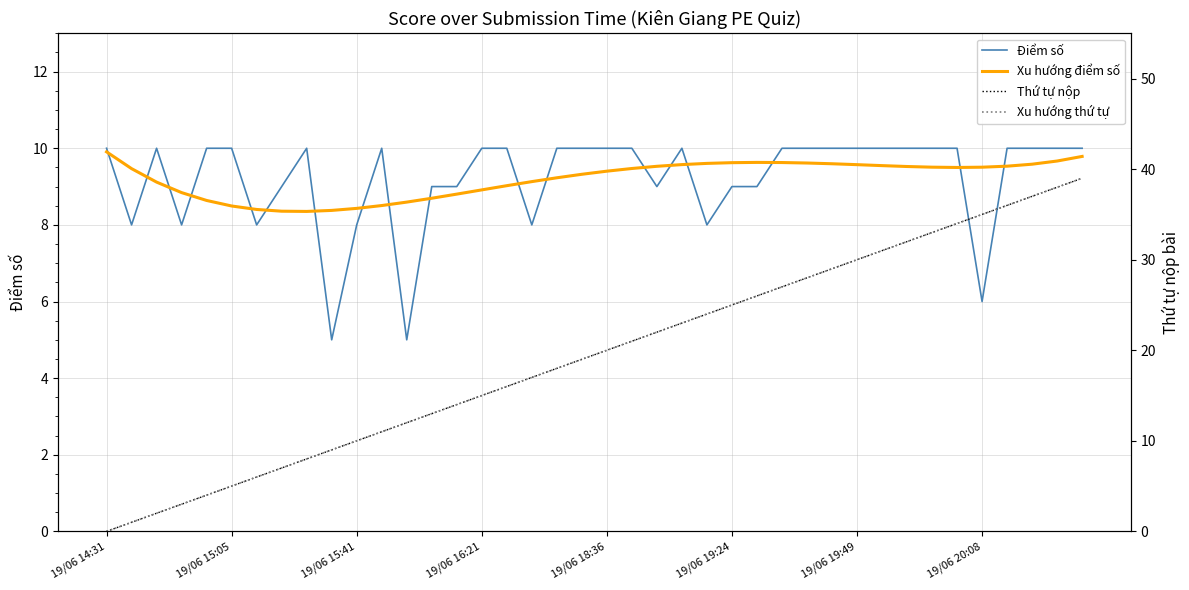

True or false: Thứ tự nộp and Xu hướng thứ tự cross at least once.

False